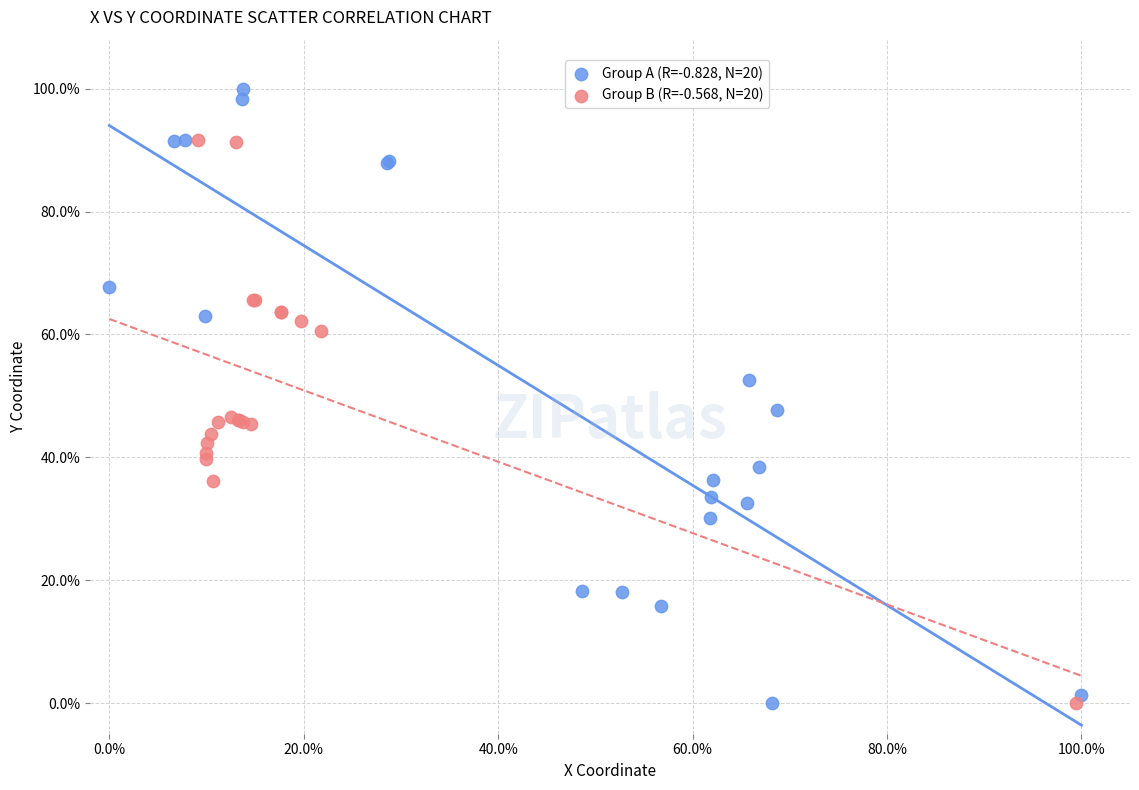

What are all the series names shown in the legend?

Group A (R=-0.828, N=20), Group B (R=-0.568, N=20)